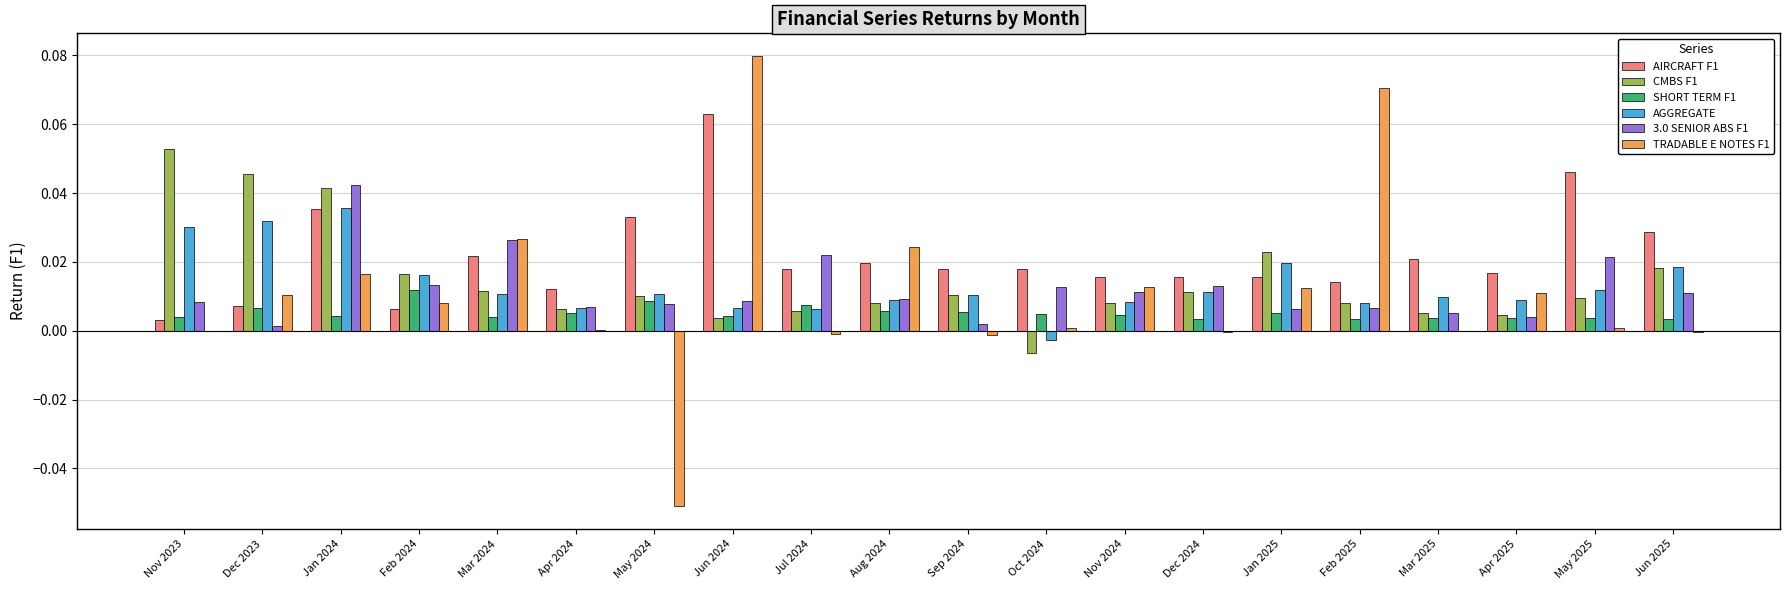

Which series changed the most between Jan 2024 and Feb 2025?

TRADABLE E NOTES F1